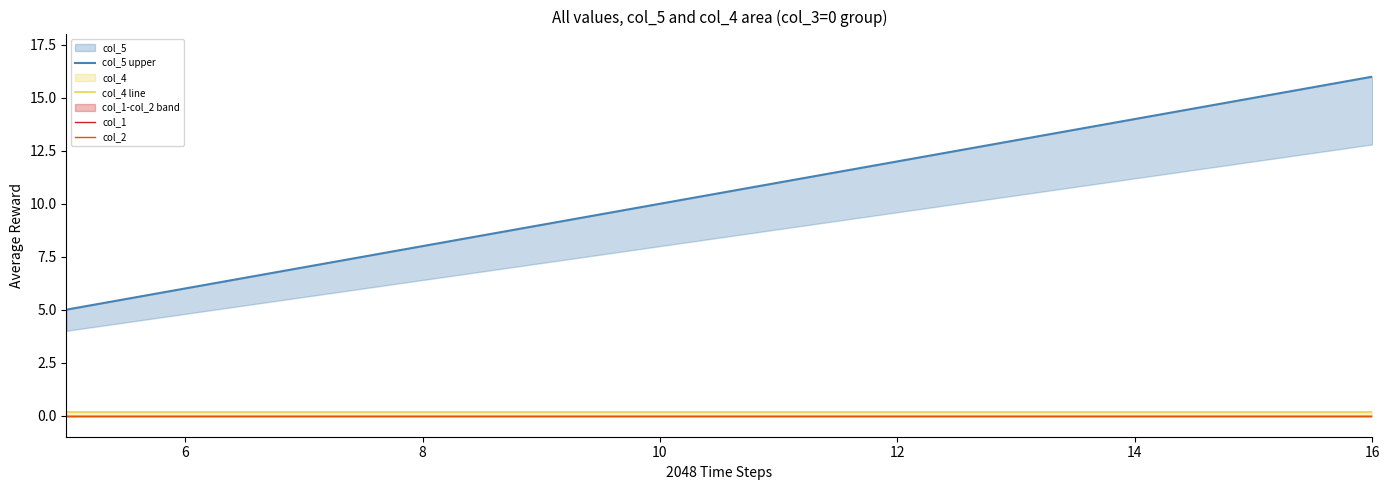

List the series in order of their peak value, lowest first.

col_1, col_2, col_4 line, col_5 upper